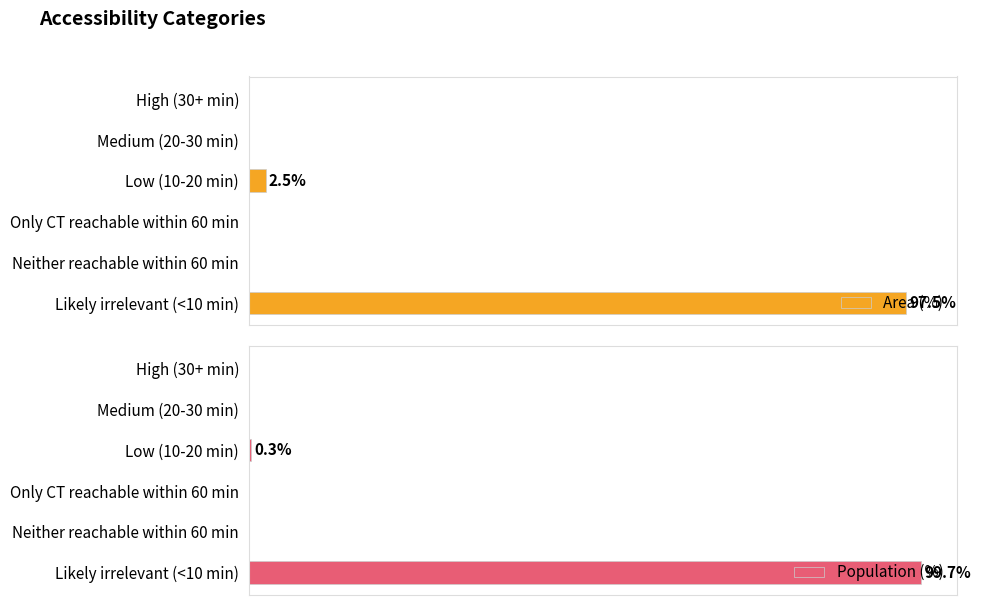

Rank the series at Neither reachable within 60 min from lowest to highest value.

Area (%), Population (%)